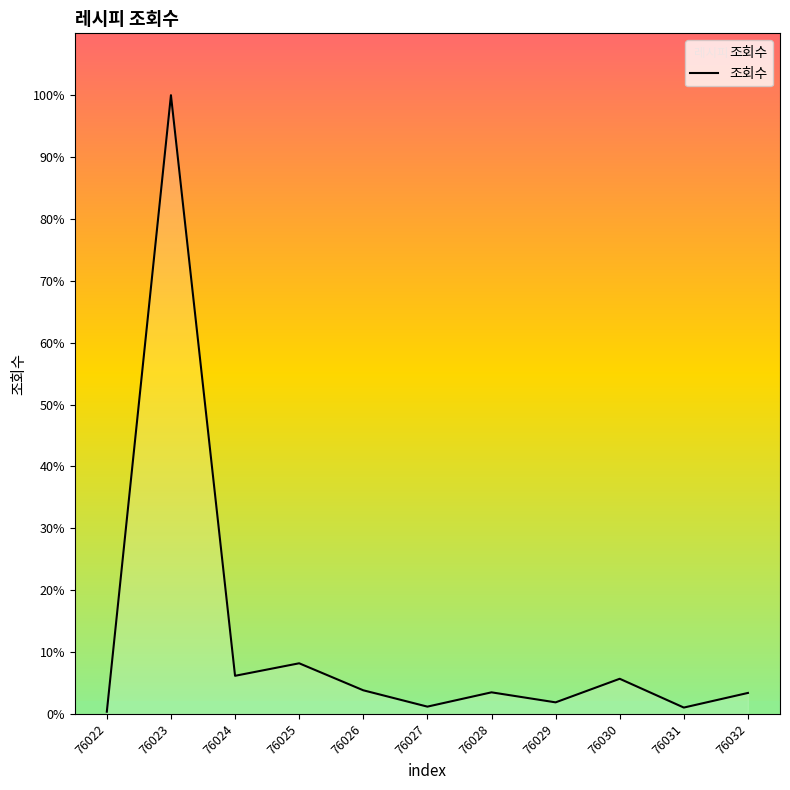

What is the change in value from 76025 to 76031?

-4608